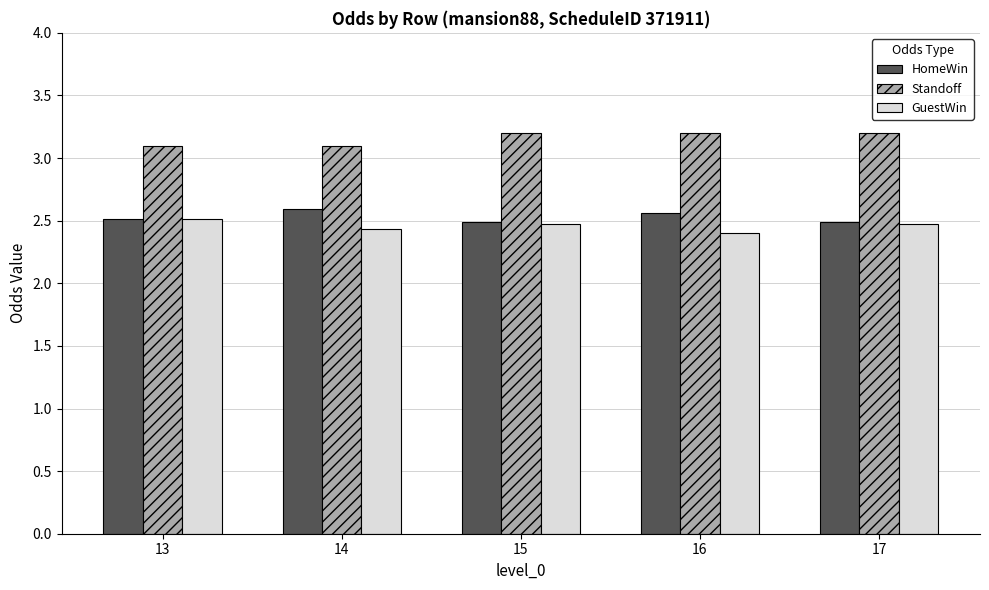

What is the difference between the highest and lowest values at 13?

0.6